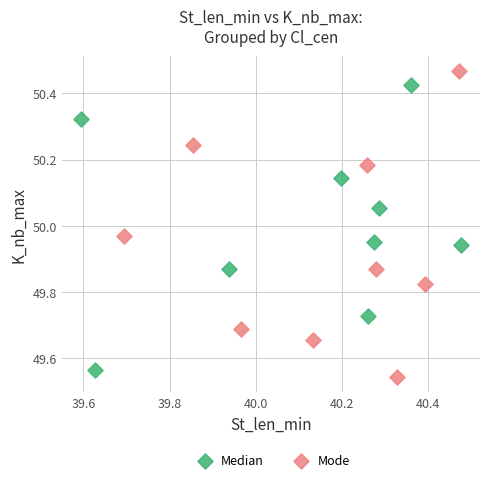

Which series reaches the maximum Y coordinate?

Mode